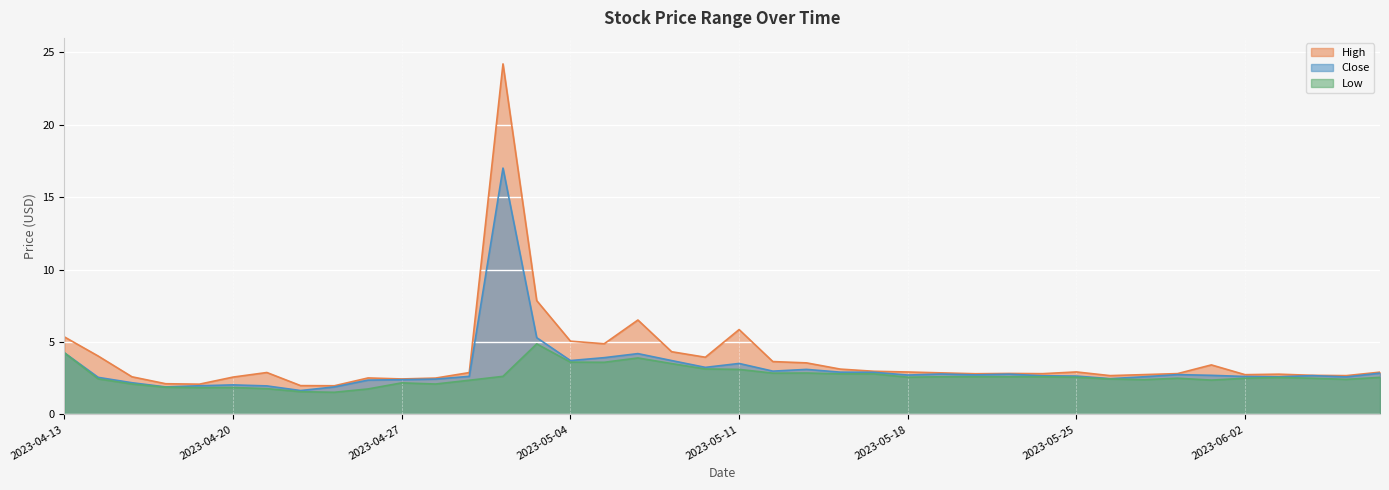

What position from the right is 2023-06-01?

6